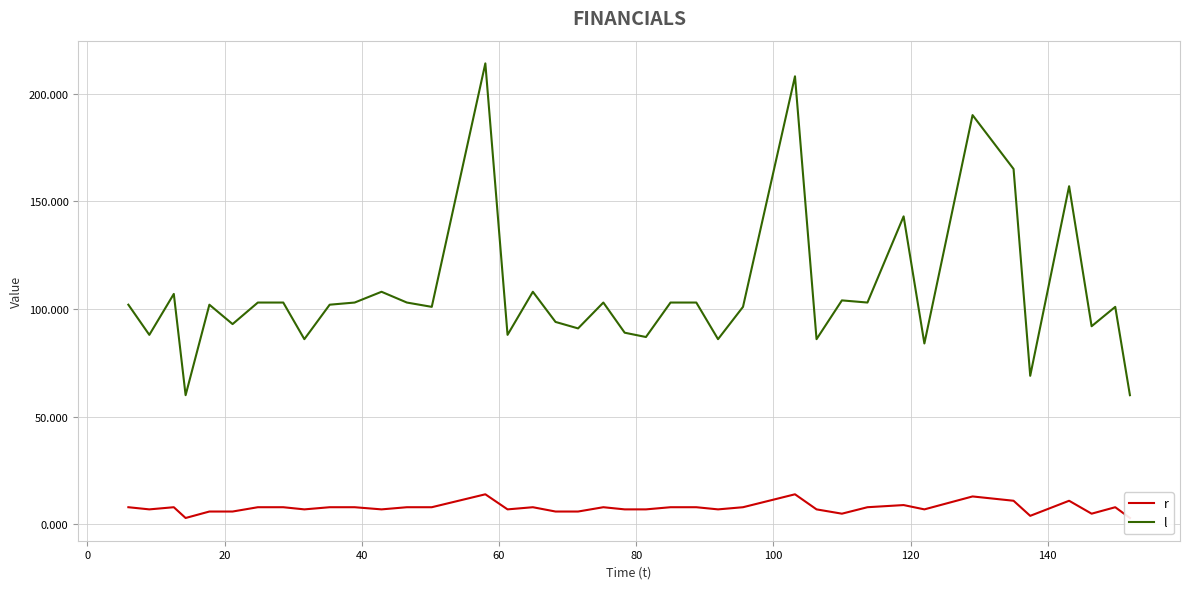

Which series has the widest spread of values?

l